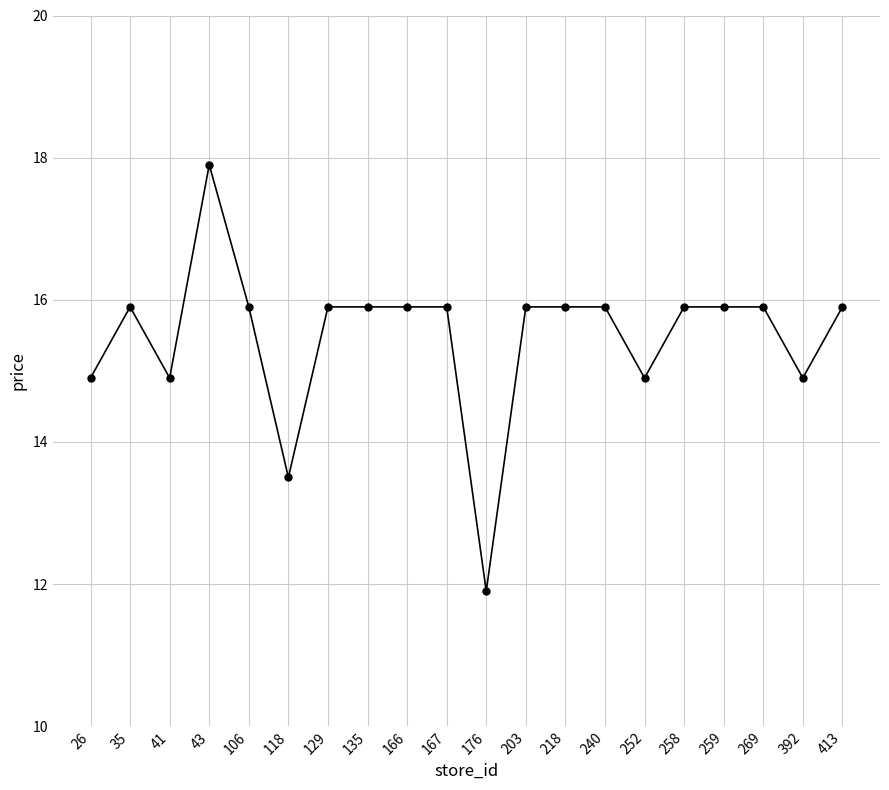

What is the greatest value displayed?

17.9